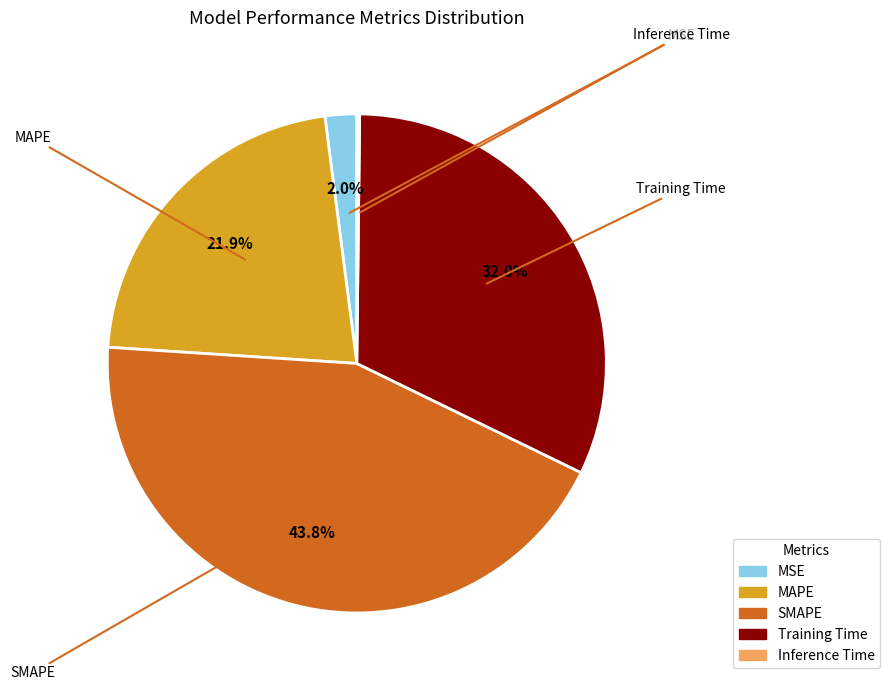

Is there a majority slice in this chart?

No